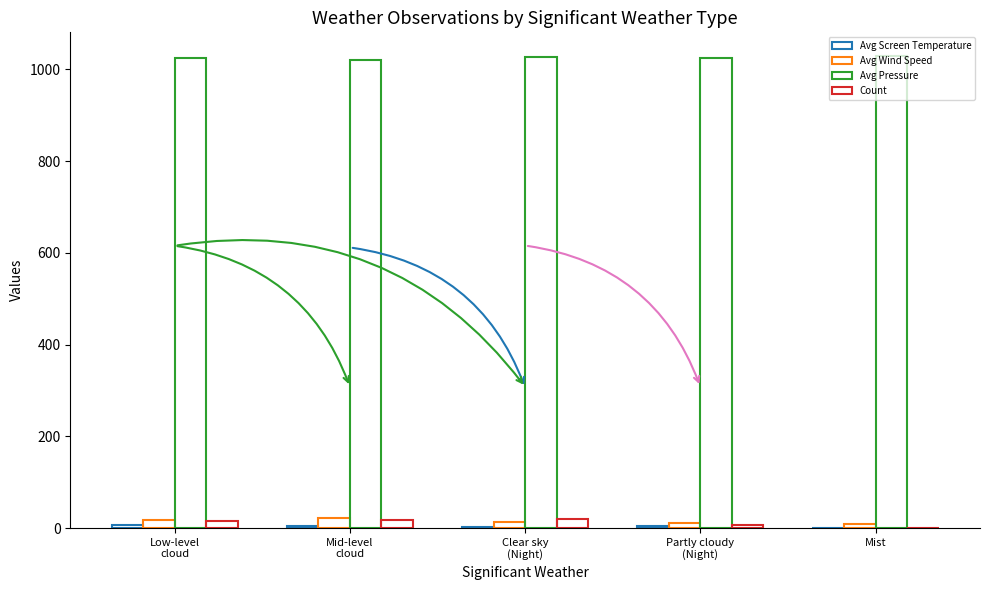

What is the smallest value displayed?

0.5